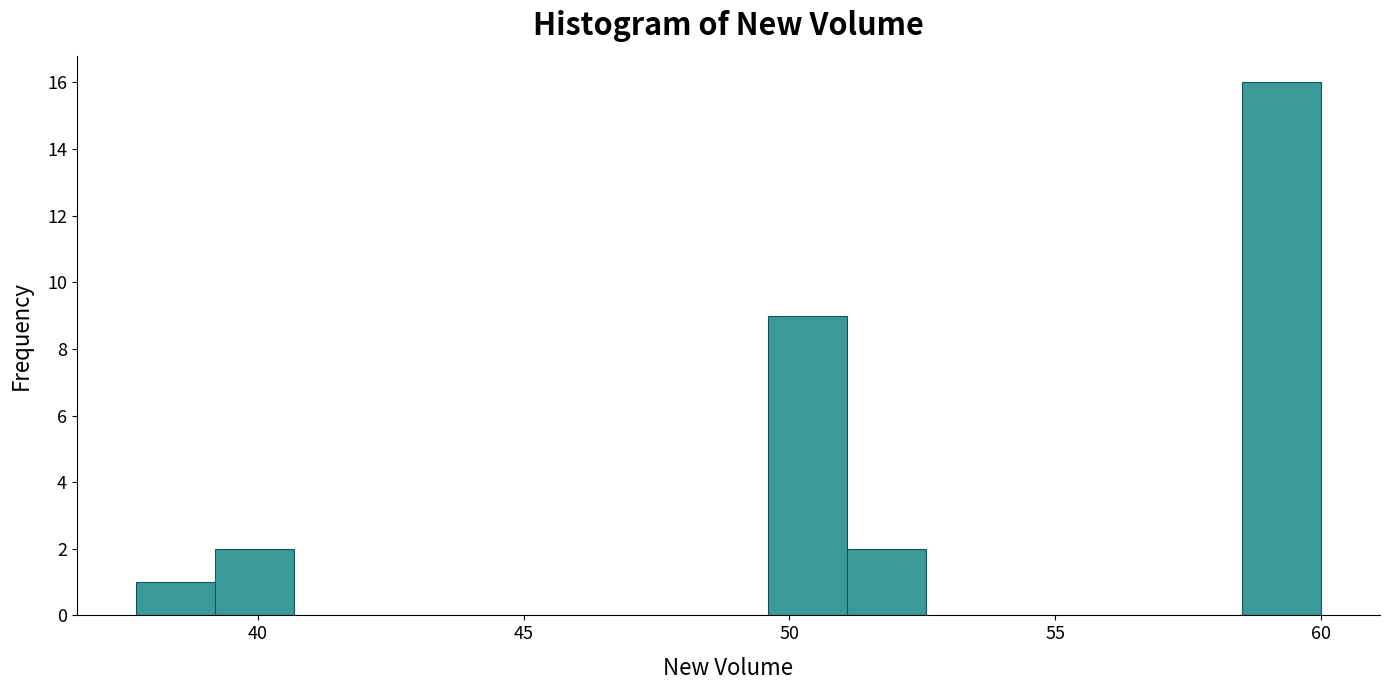

Around what value on the x-axis is the tallest bar? Give the approximate position of its centre, as read against the axis.

59.5